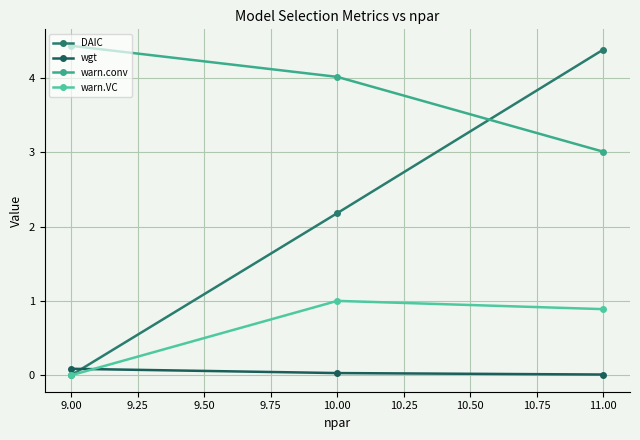

Count the number of data series in this chart.

4